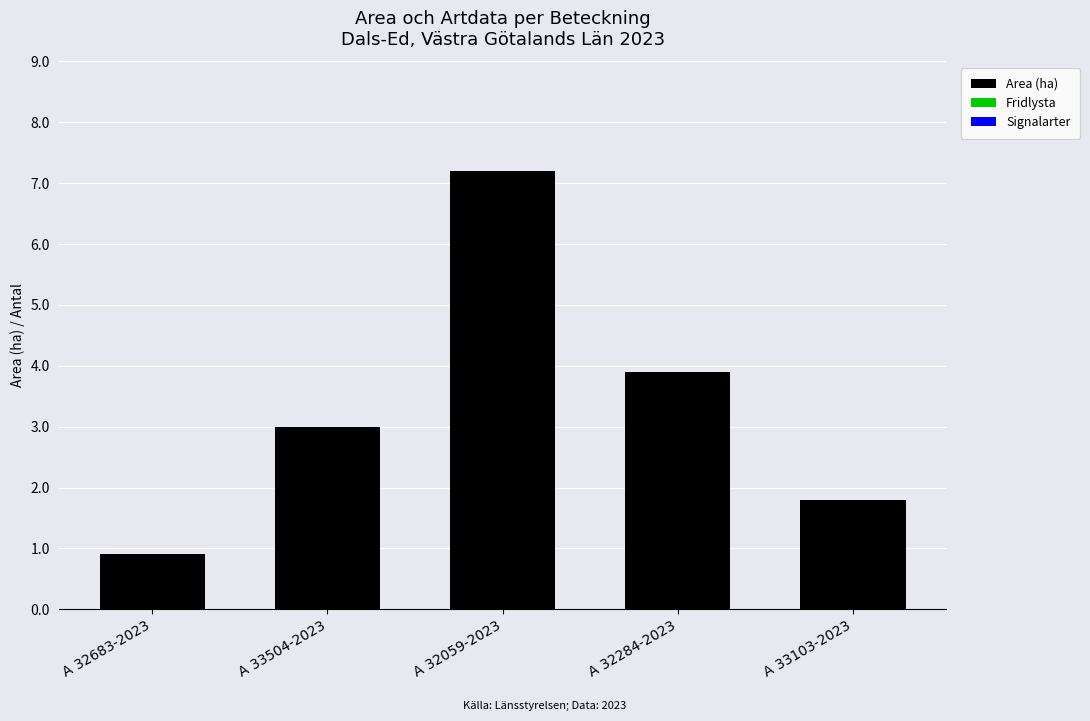

At which label is the value closest to 4?

A 32284-2023